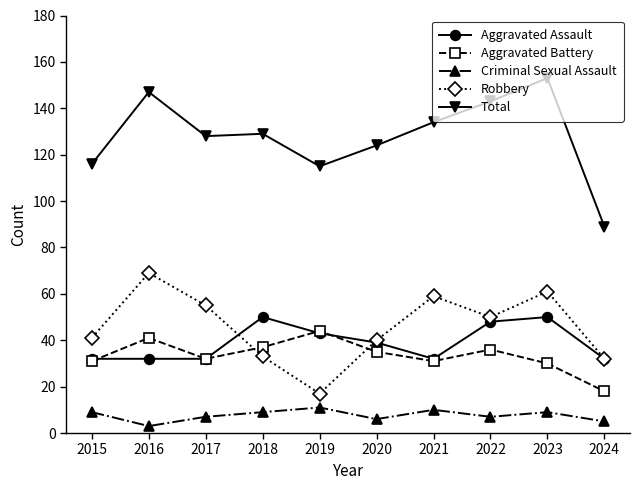

How many values in the Criminal Sexual Assault series are below 9?

5